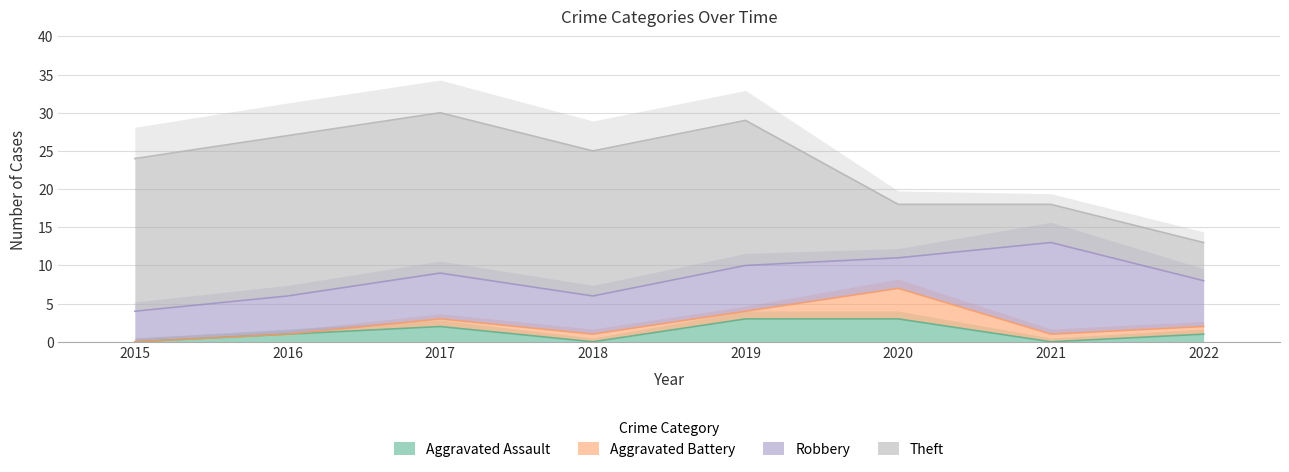

The value of Robbery at 2015 is 4. True or false?

True